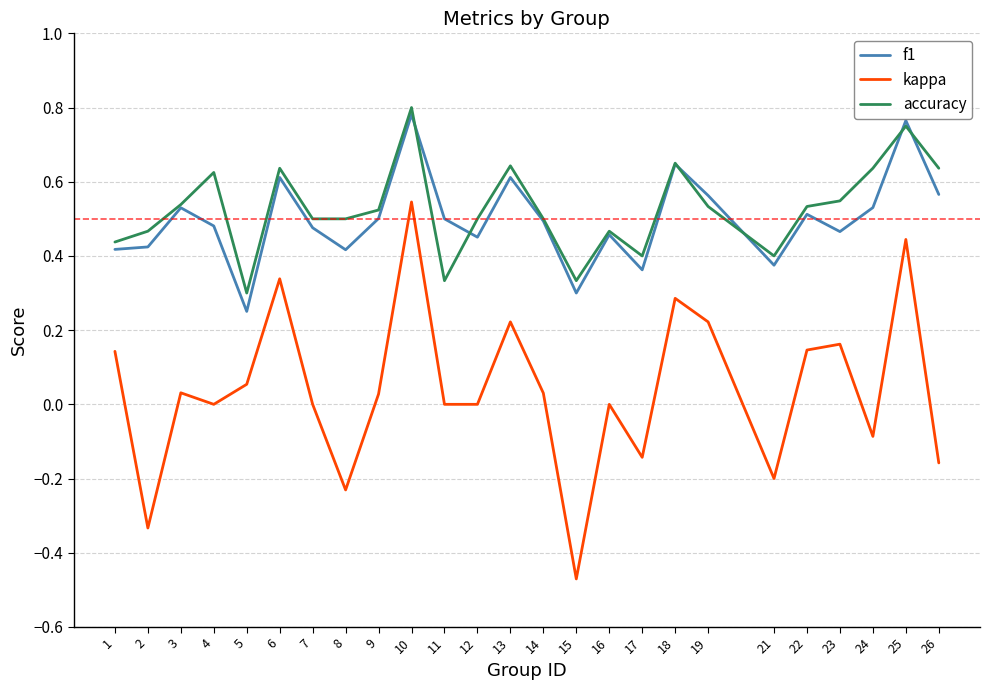

What is the sum of all accuracy values?

13.2